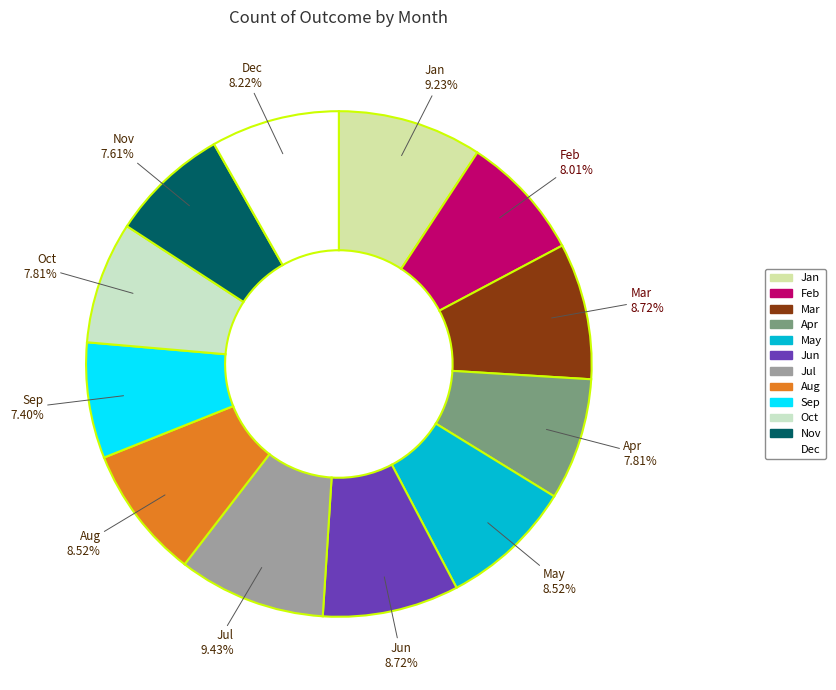

To the nearest percent, what is the average slice percentage?

8%